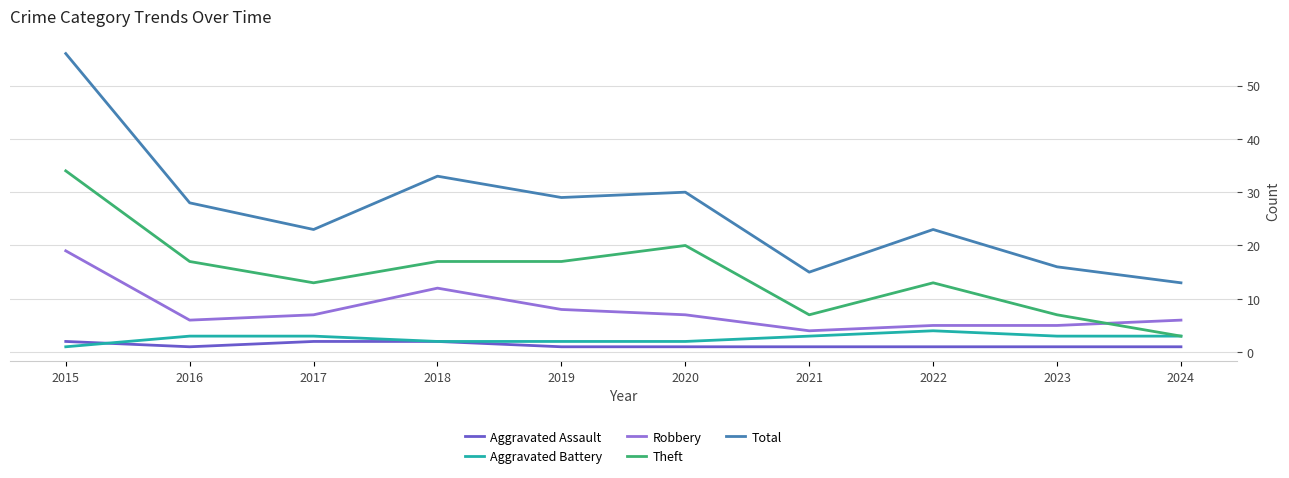

What is the difference between the highest and lowest values at 2023?

15